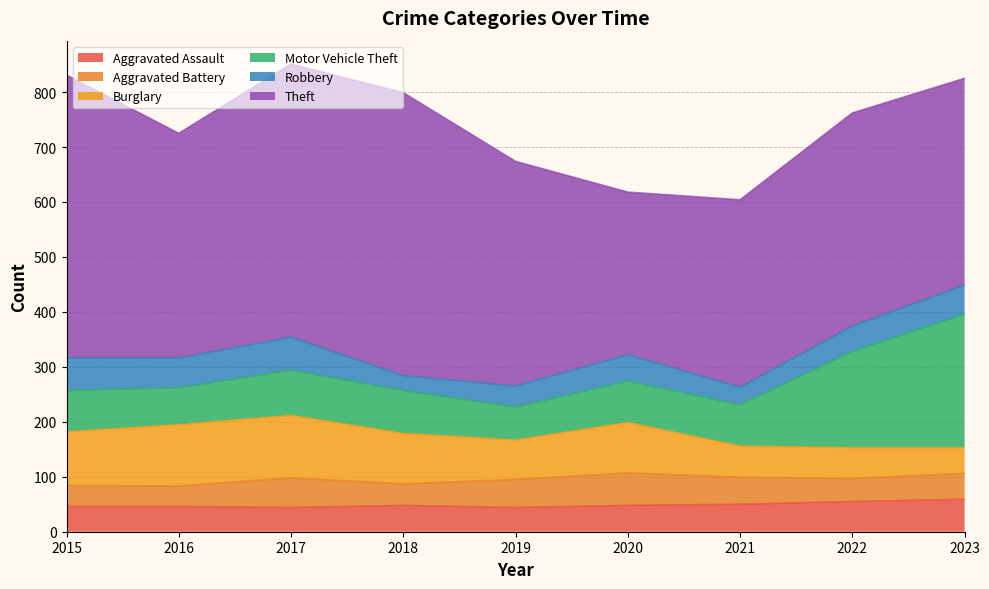

The value of Aggravated Assault at 2018 is 48. True or false?

True